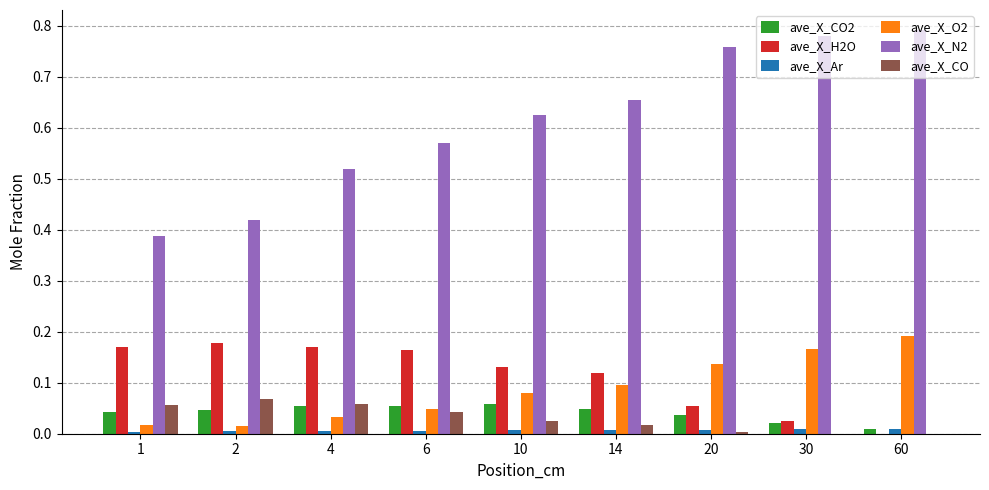

The ave_X_N2 series shows 1.1 at 30. True or false?

False